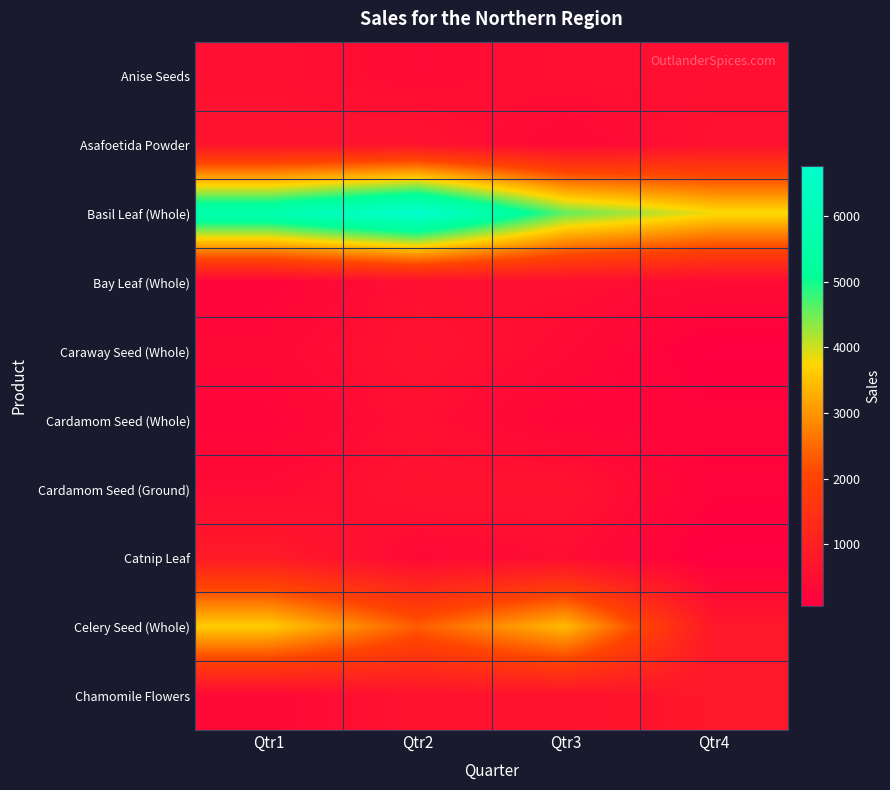

Which series has the widest spread of values?

Basil Leaf (Whole)